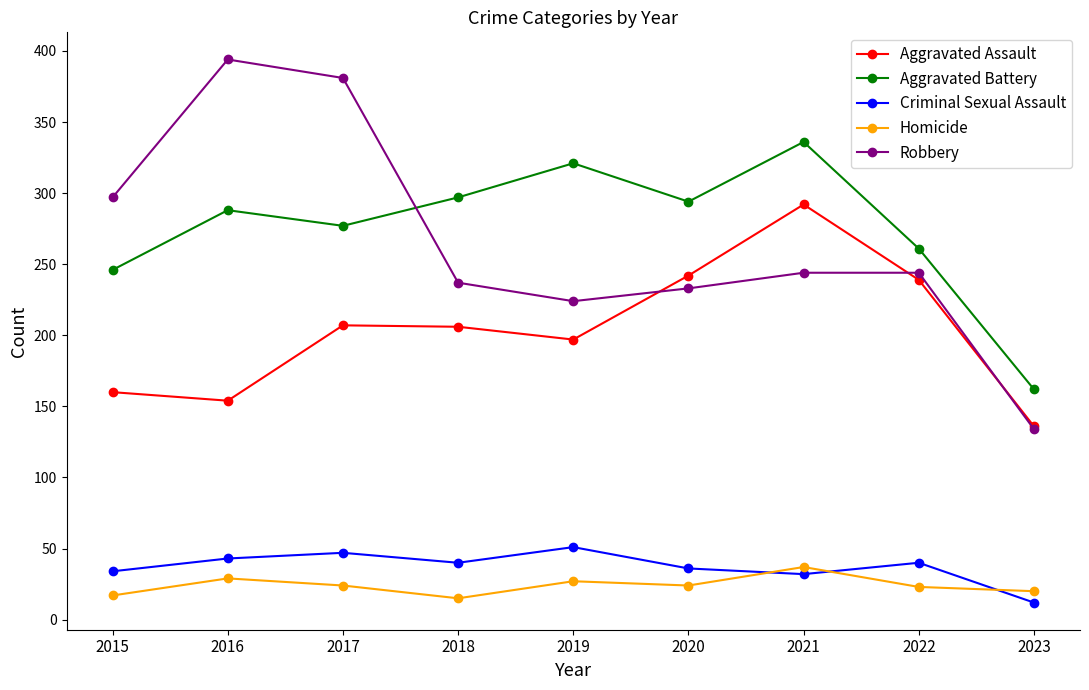

What is the value of the Aggravated Assault point at the 3rd from the left?

207